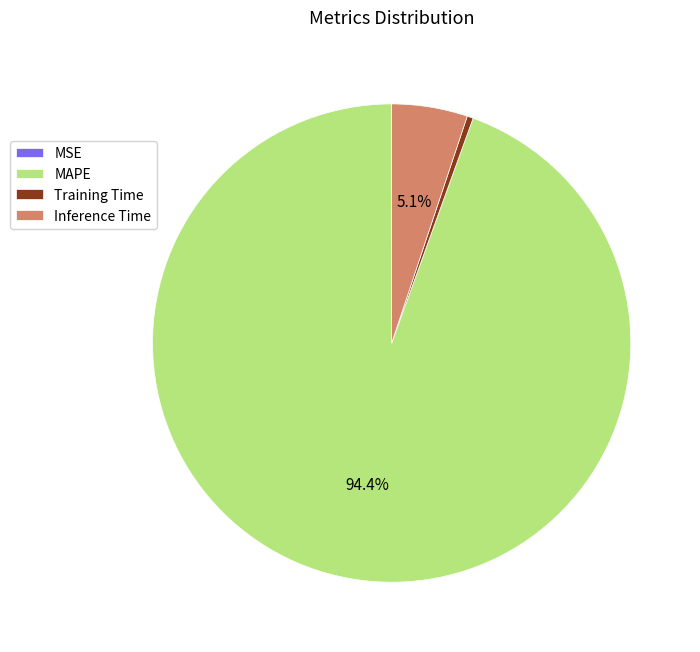

Is Training Time the majority of the pie?

No